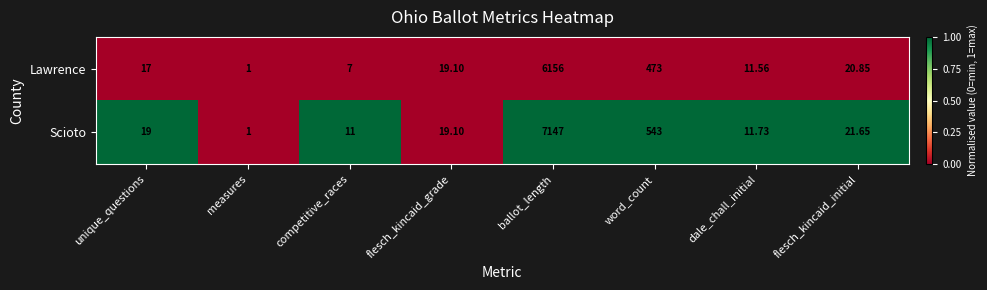

At ballot_length, list the series in order from largest to smallest.

Scioto, Lawrence